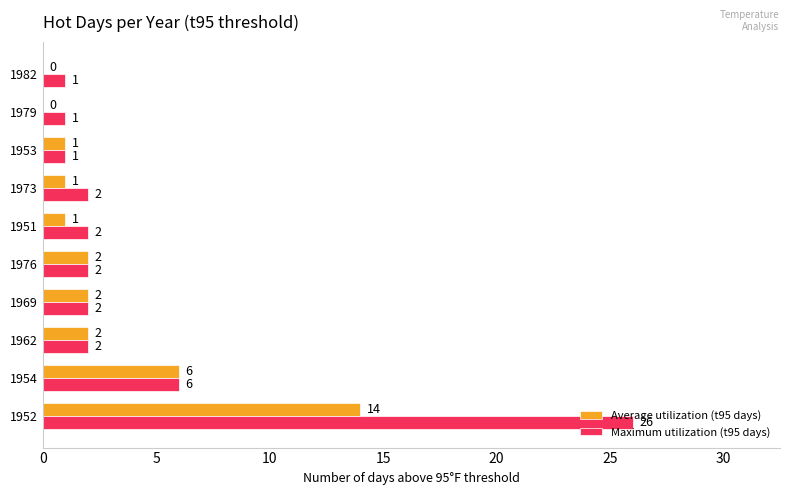

At which label does Maximum utilization (t95 days) reach its peak?

1952